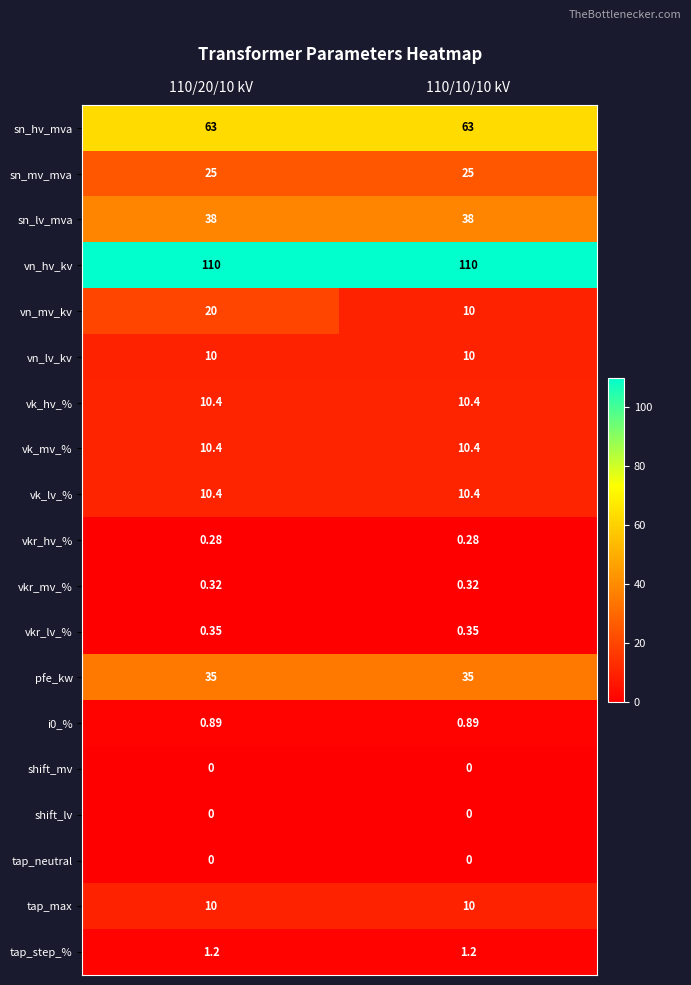

Which series has the widest spread of values?

vn_mv_kv